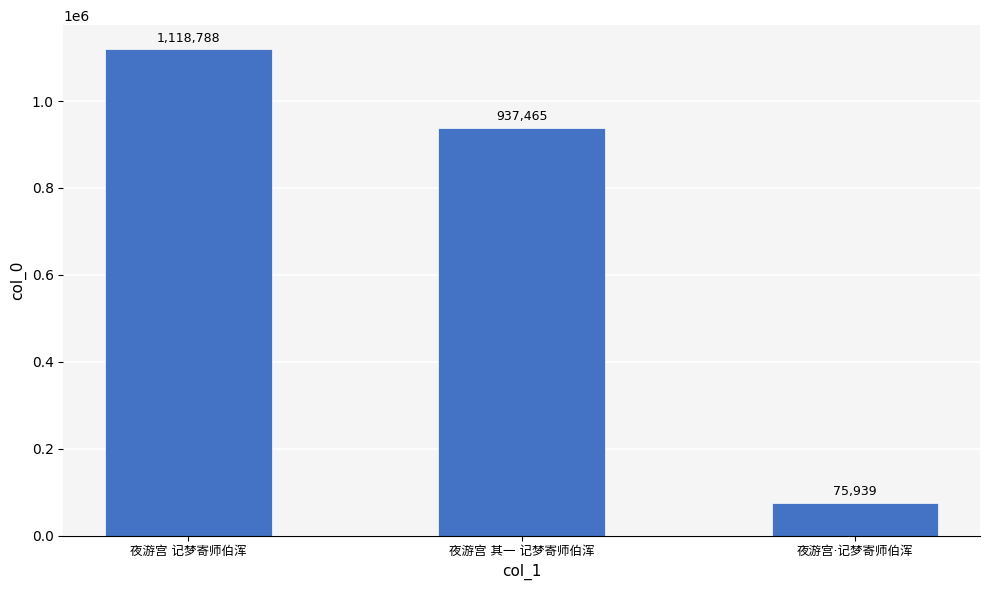

Count the values in the range 75939 to 1118788.

3